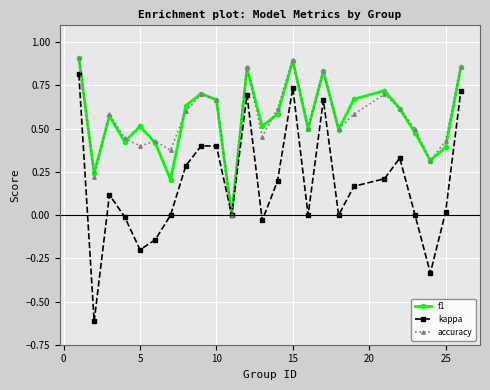

Which series has the largest range (max minus min)?

kappa